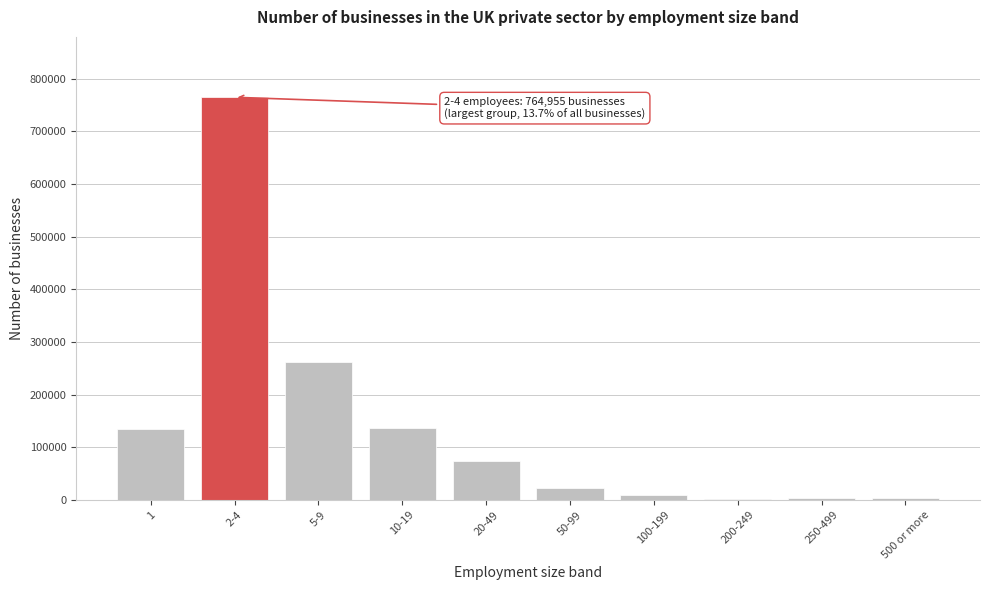

Approximately how many times larger is the value at 1 compared to 10-19?

1.0